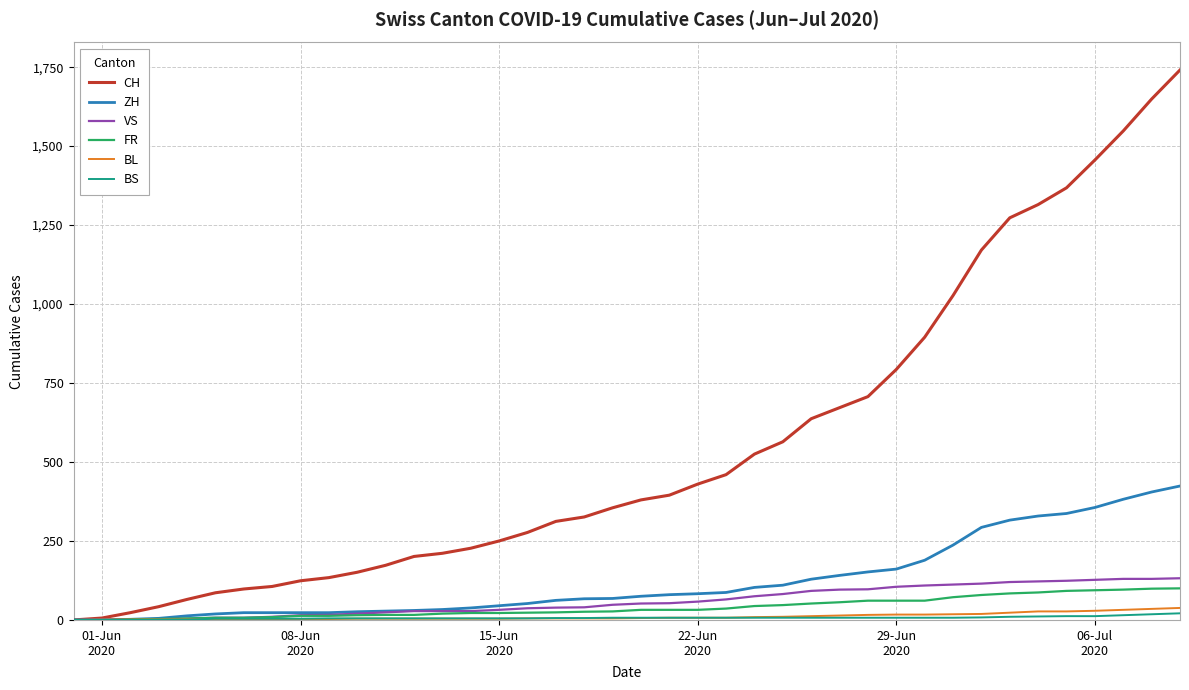

How many lines are shown in the chart?

6